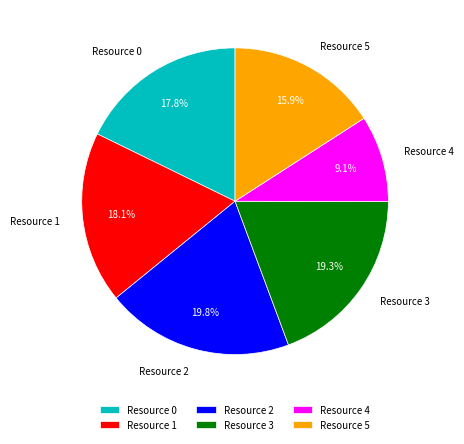

How many segments does this pie chart have?

6